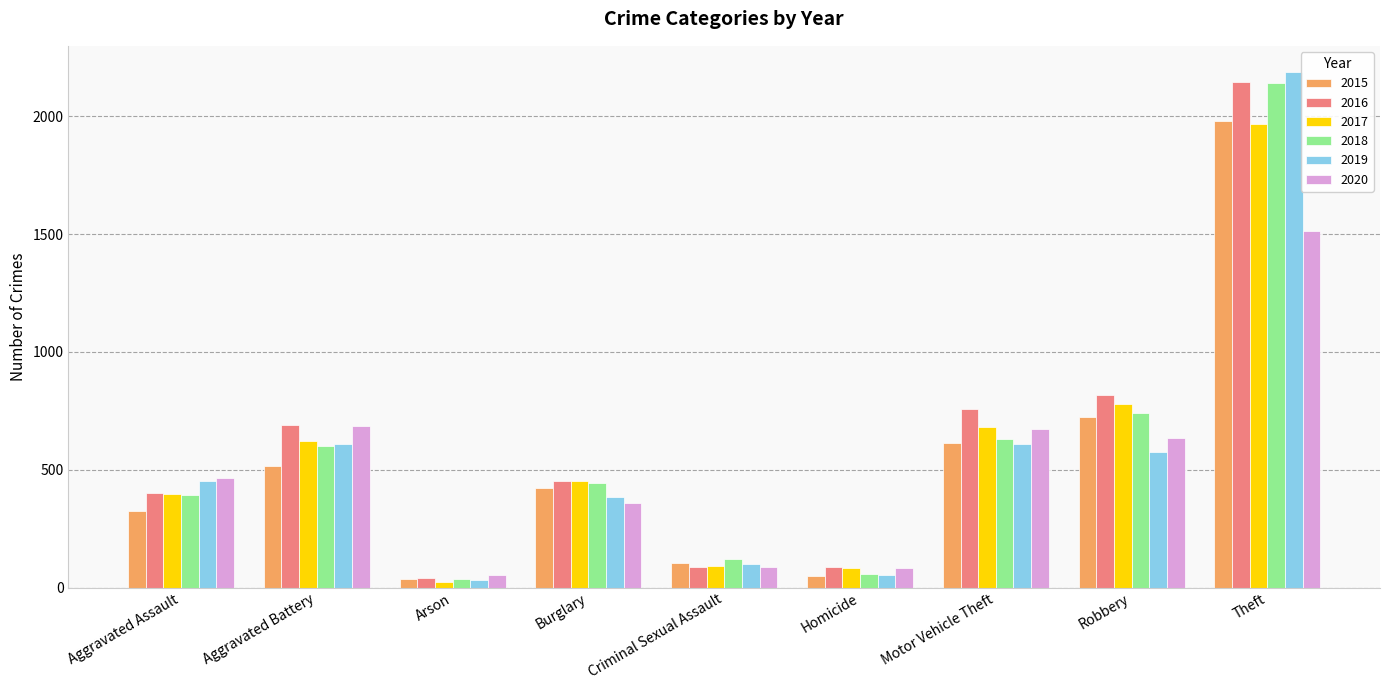

What position from the right is Arson?

7